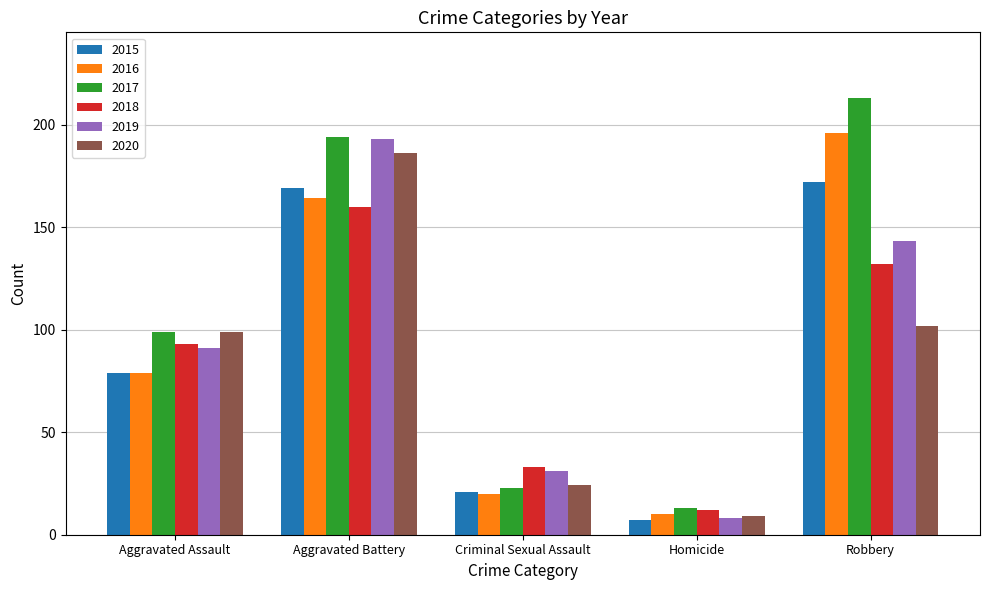

The 2015 series shows 112 at Aggravated Assault. True or false?

False